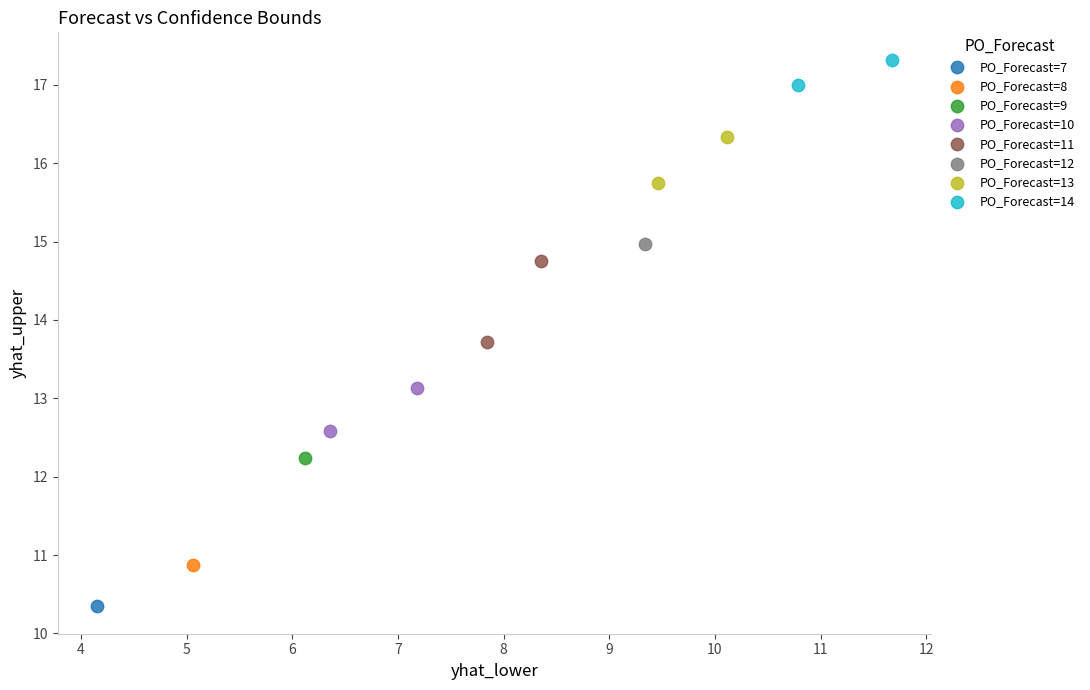

What are all the series names shown in the legend?

PO_Forecast=7, PO_Forecast=8, PO_Forecast=9, PO_Forecast=10, PO_Forecast=11, PO_Forecast=12, PO_Forecast=13, PO_Forecast=14